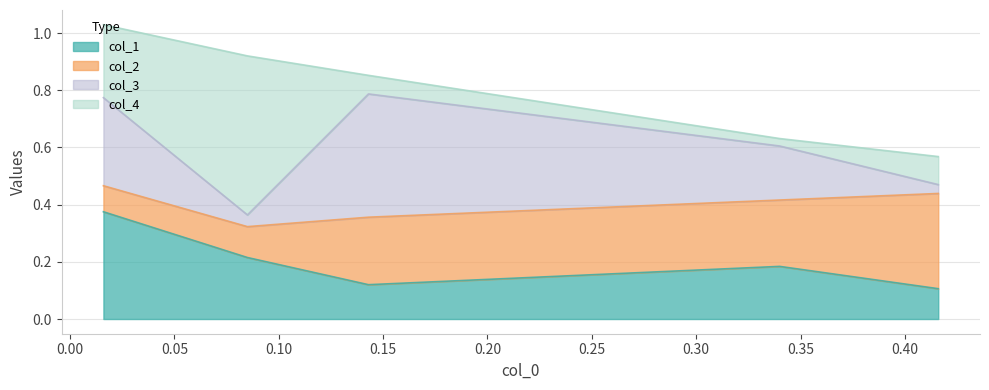

Which series has the largest range (max minus min)?

col_4